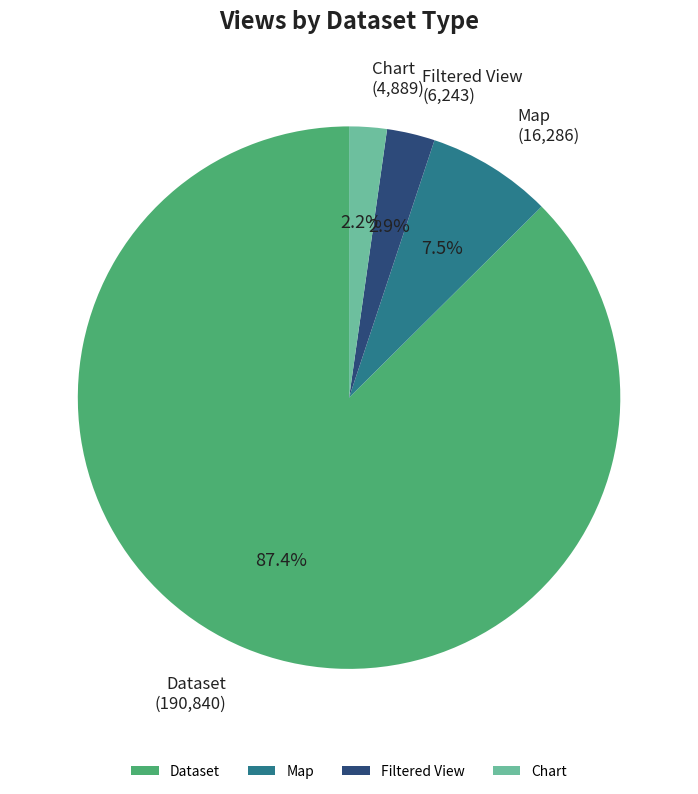

To the nearest percent, what is the average slice percentage?

25%